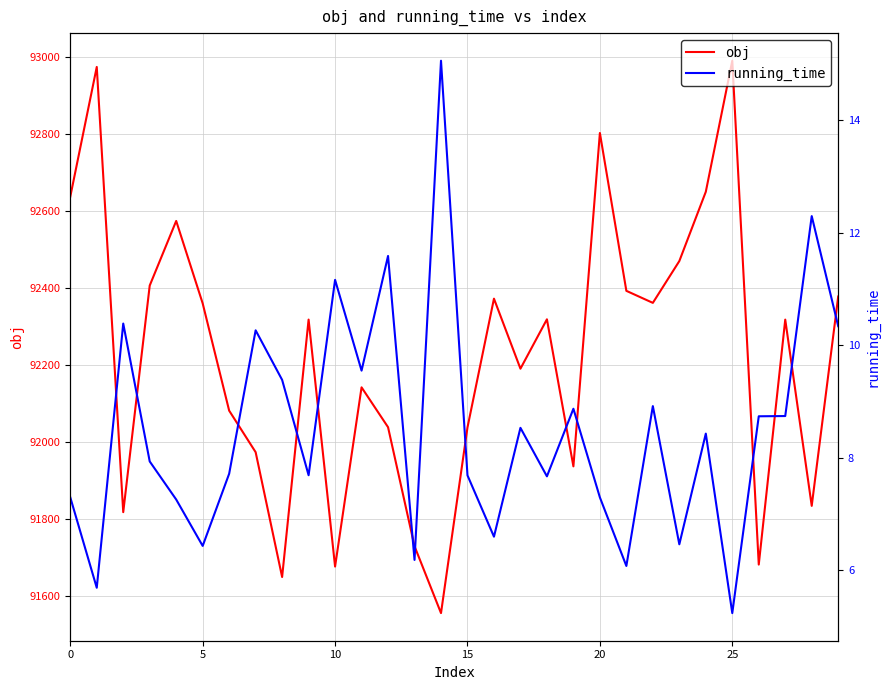

What is the approximate value of running_time at 11?

9.6